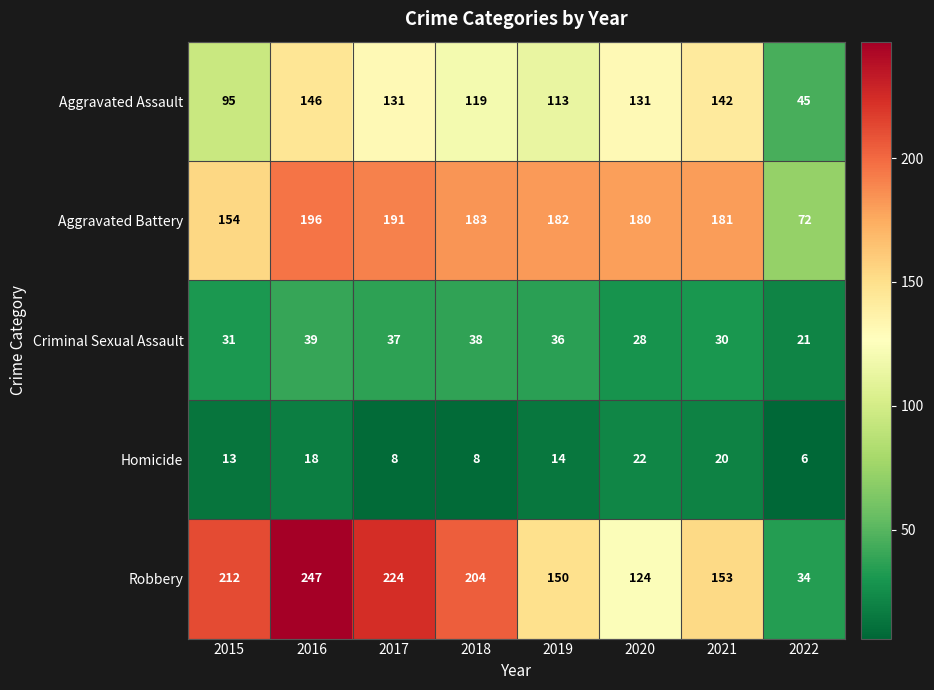

Between 2017 and 2018, which series saw the biggest shift?

Robbery